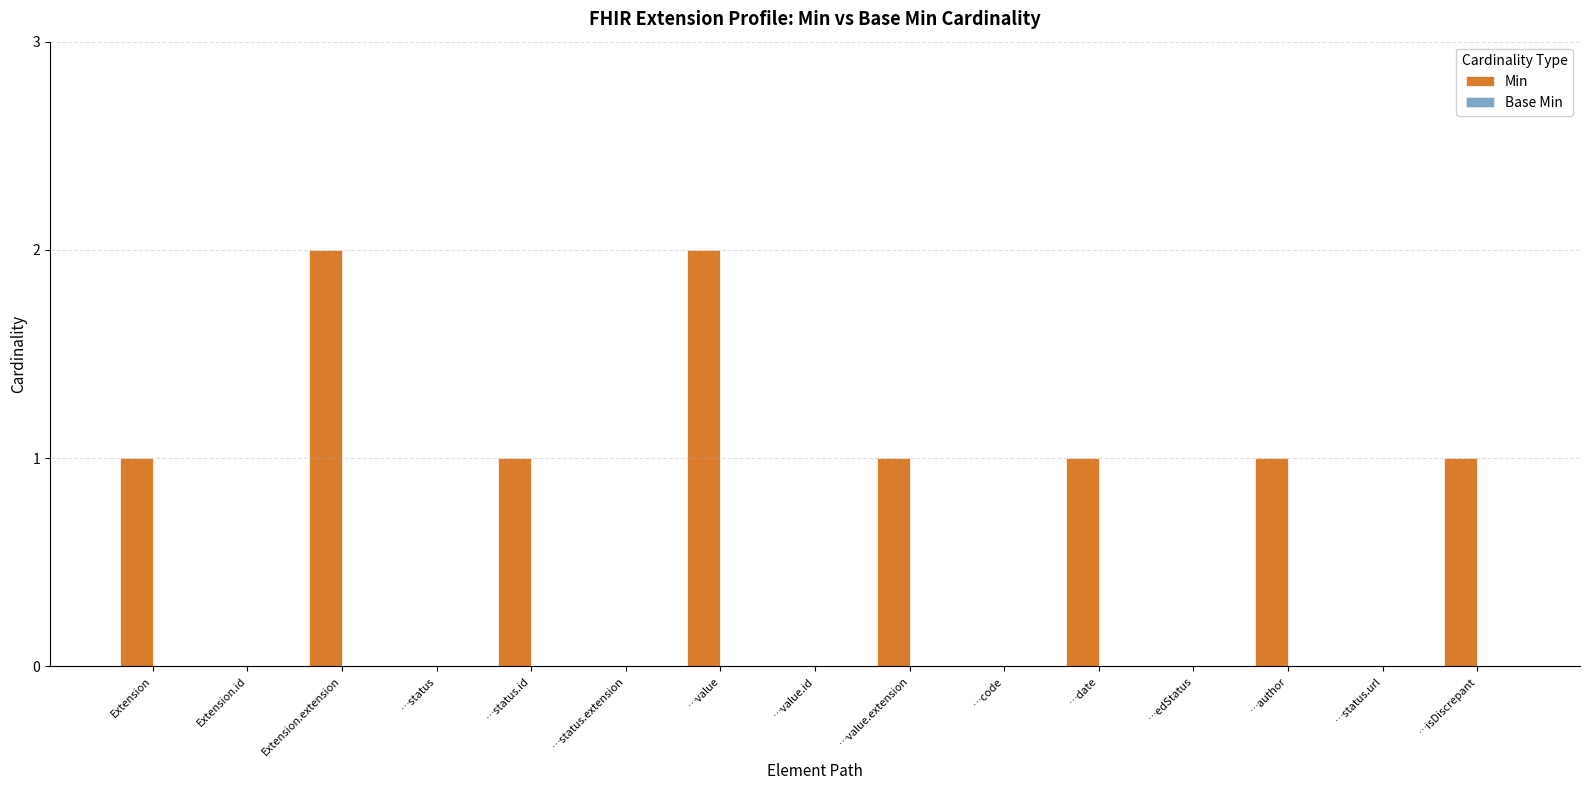

Reading left to right, what are all the values shown in this chart?

Extension=1	Extension.id=0	Extension.extension=2	…status=0	…status.id=1	…status.extension=0	…value=2	…value.id=0	…value.extension=1	…code=0	…date=1	…edStatus=0	…author=1	…status.url=0	…isDiscrepant=1